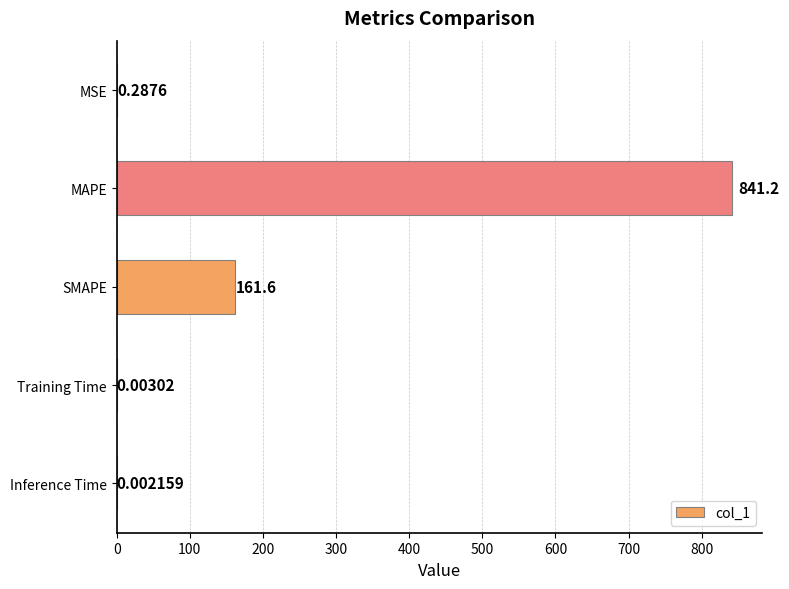

At which category does the chart reach its peak across all series?

MAPE